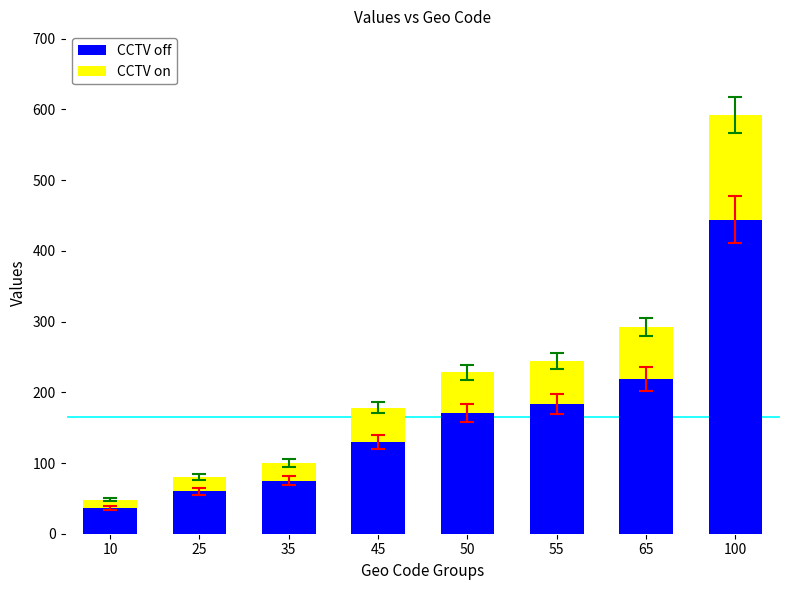

What is the difference between the second highest and second lowest values in the CCTV off series?

159